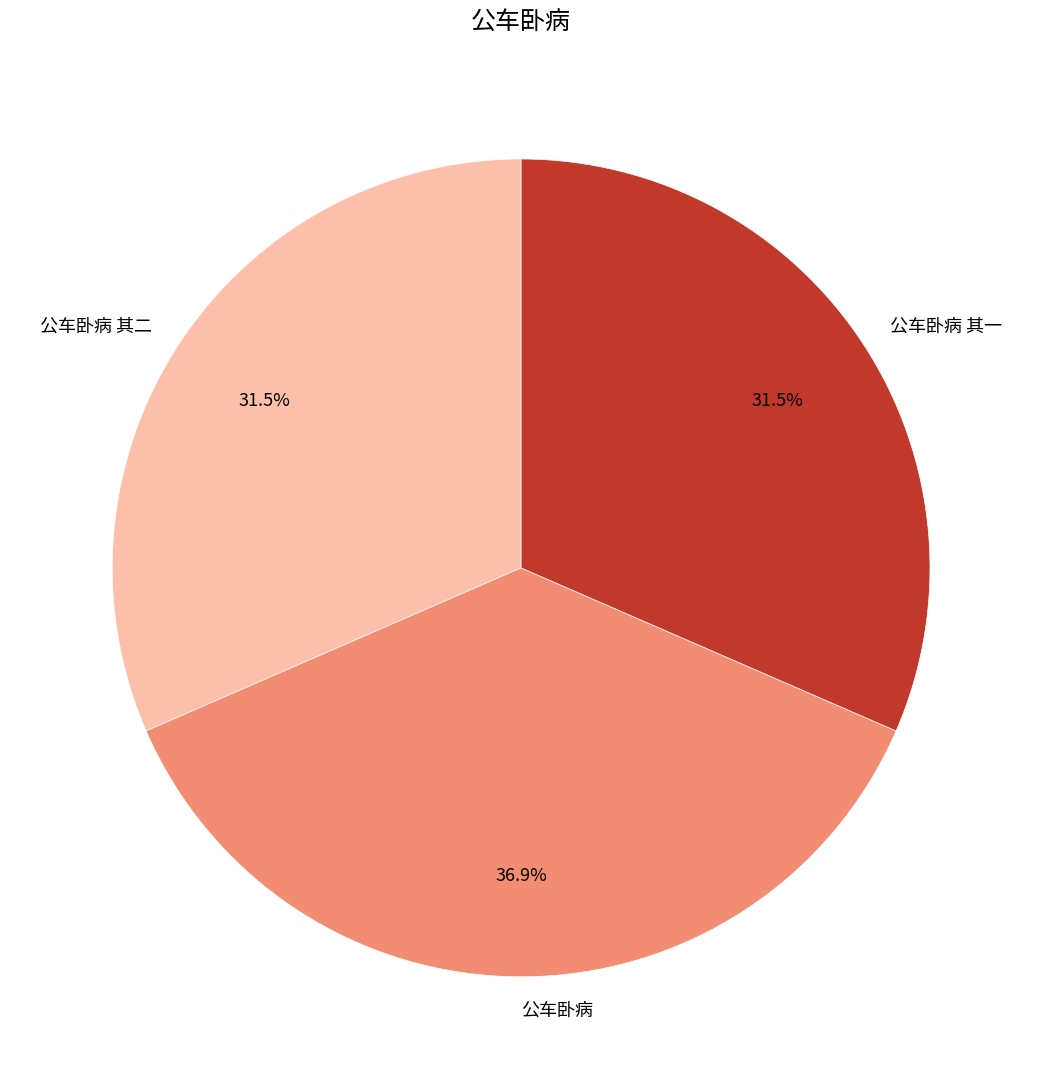

How many slices are in this pie chart?

3